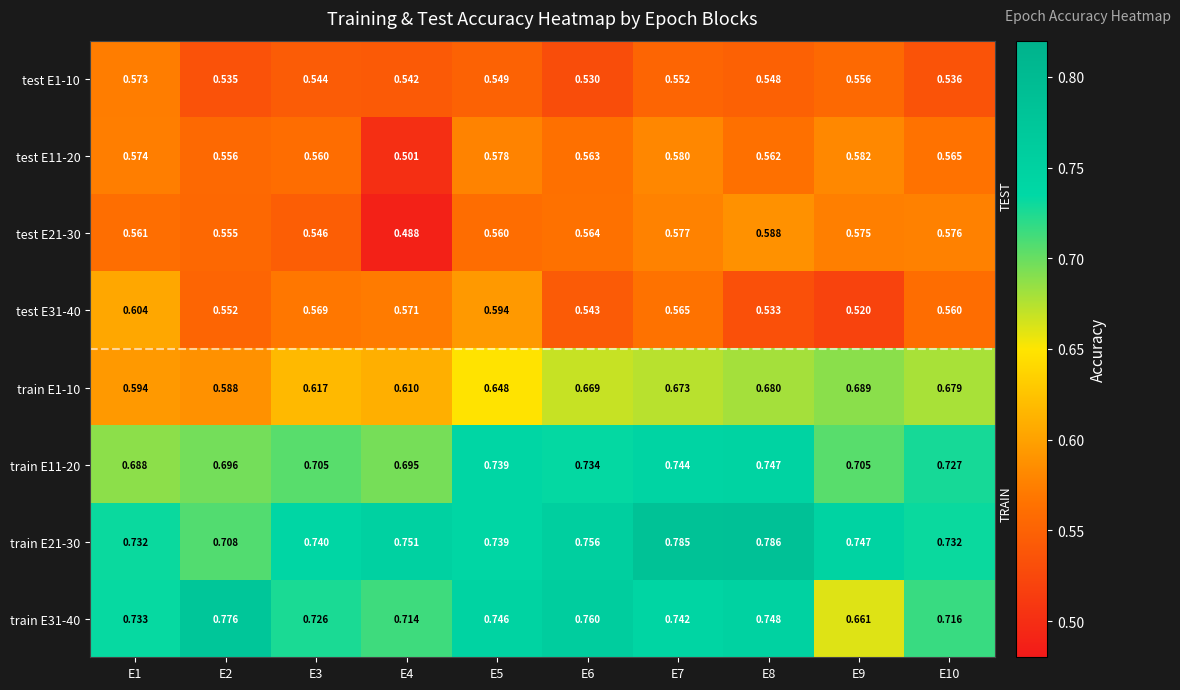

Is the value of test E1-10 at E1 greater than the value of train E31-40 at E9?

No